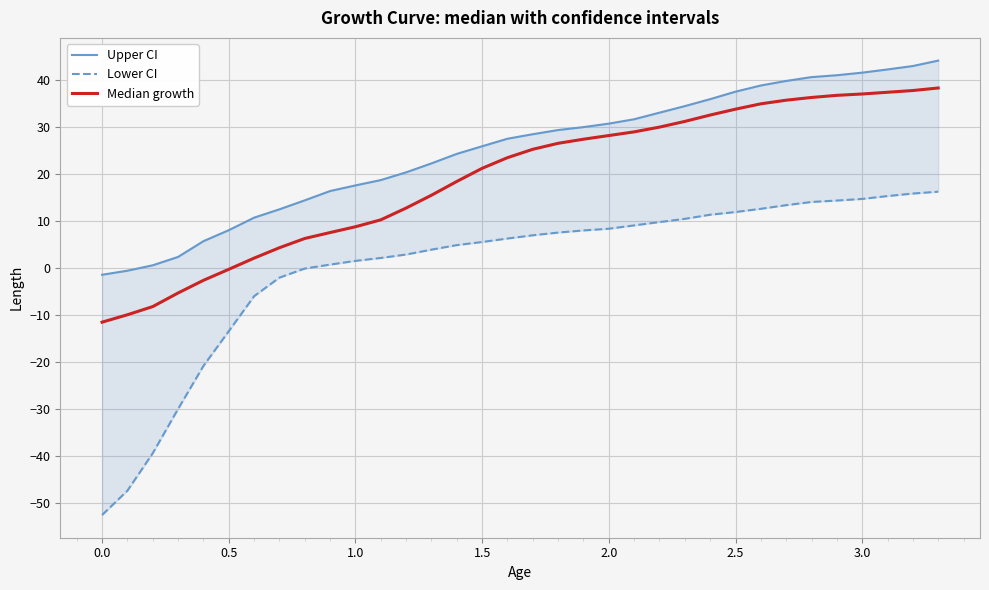

What is the difference between the maximum and minimum values in the Lower CI series?

68.7